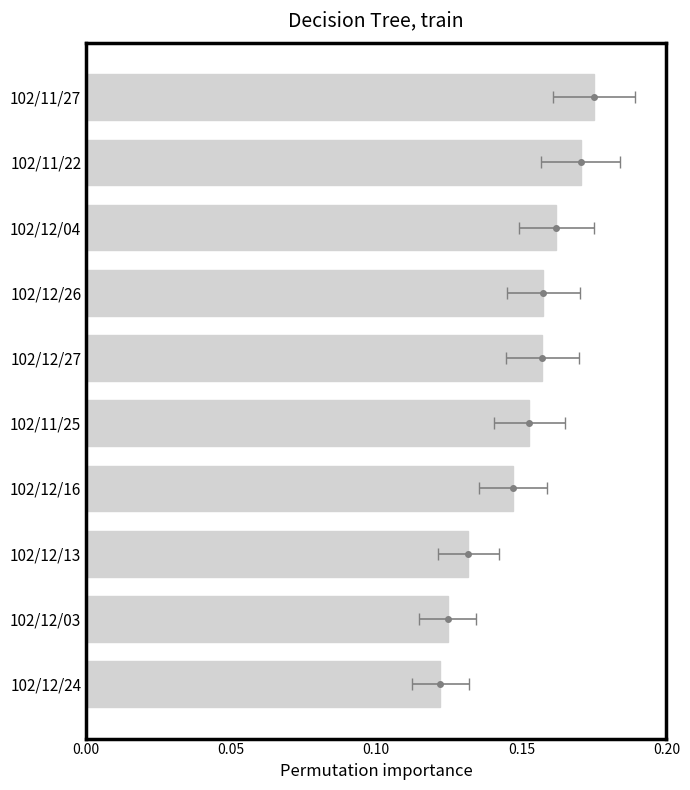

Where is the data nearest to the value 0?

102/12/24